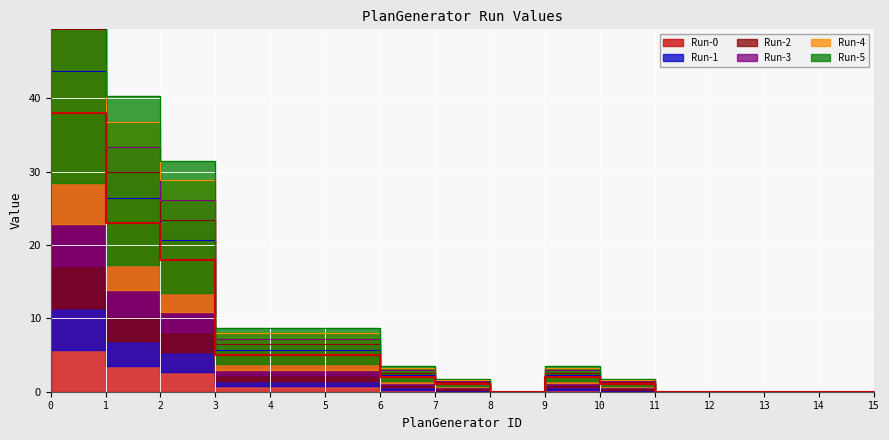

At which category does Run-1 reach its first local peak?

9